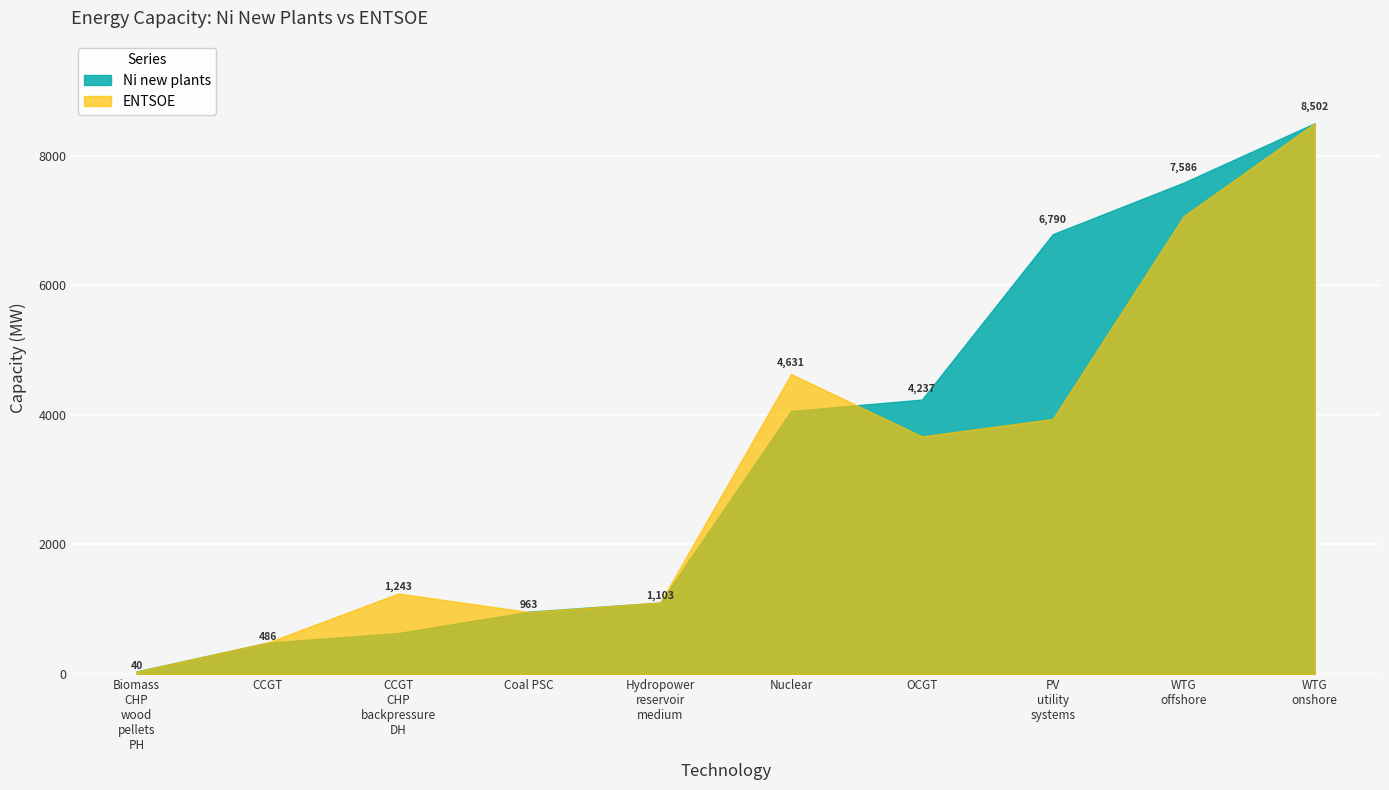

Which category has the lowest value in the Ni new plants series?

Biomass
CHP
wood
pellets
PH